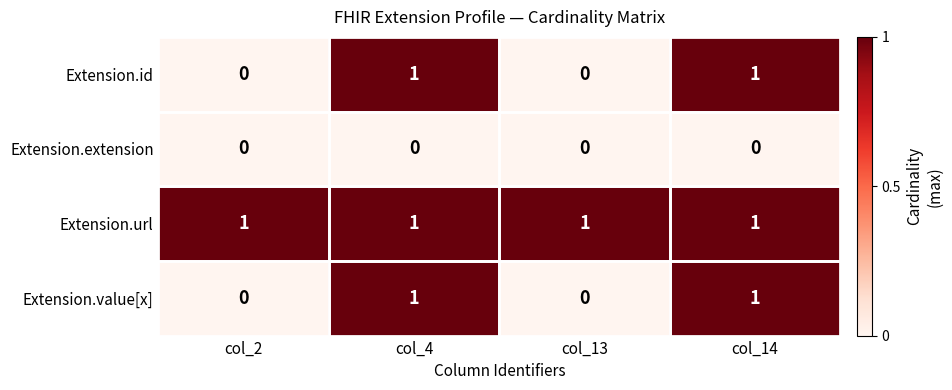

Is the value of Extension.url at col_13 greater than the value of Extension.extension at col_4?

Yes